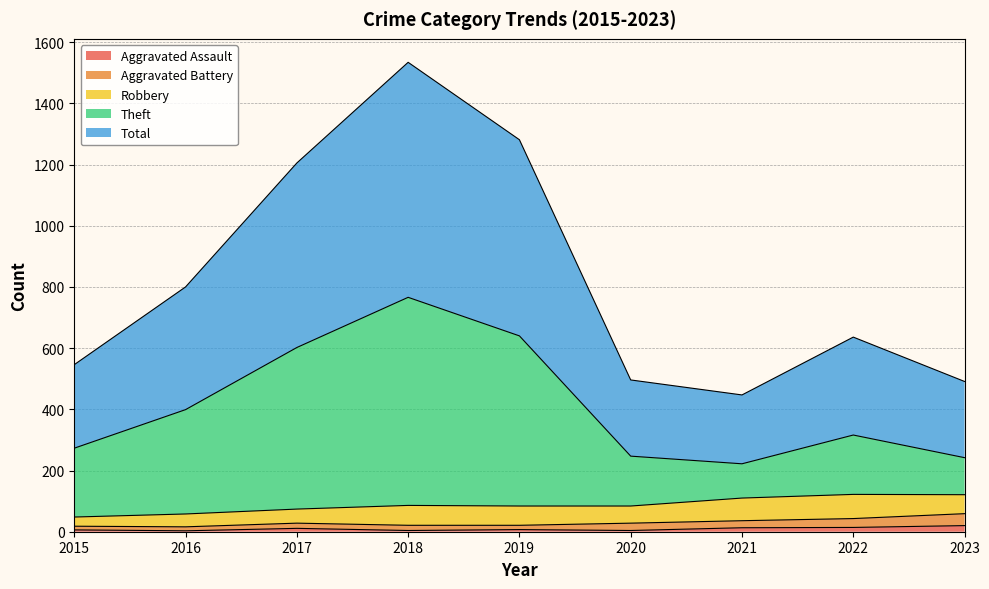

At which category is the sum across all series the highest?

2018